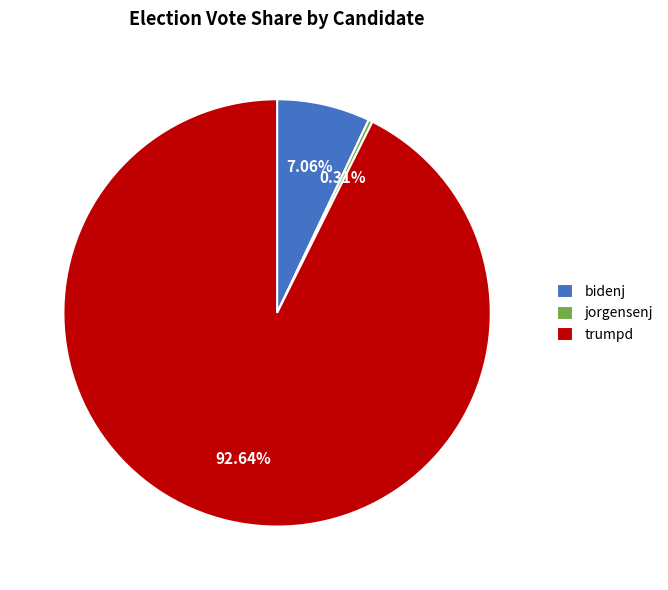

Approximately how many times larger is the value at trumpd compared to bidenj?

13.1